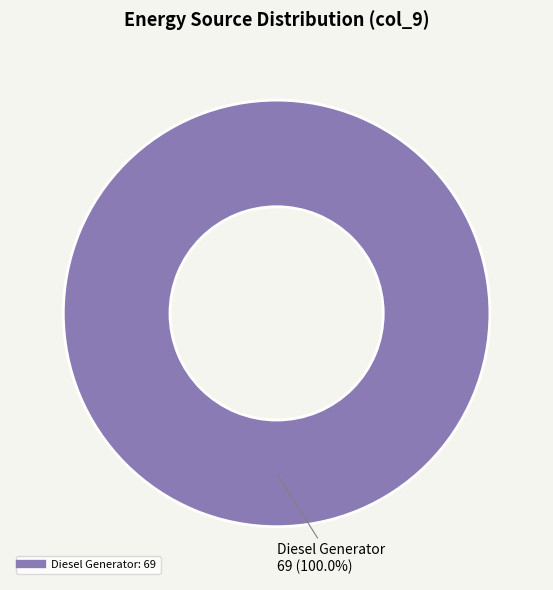

Is there any slice that represents more than half of the pie?

Yes